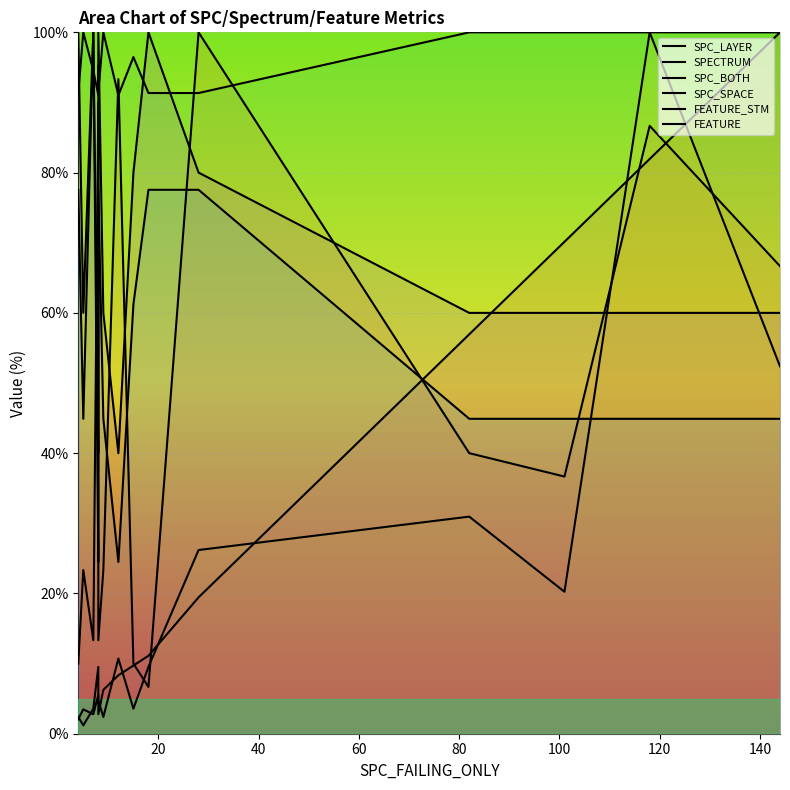

What is the greatest value displayed?

100.0